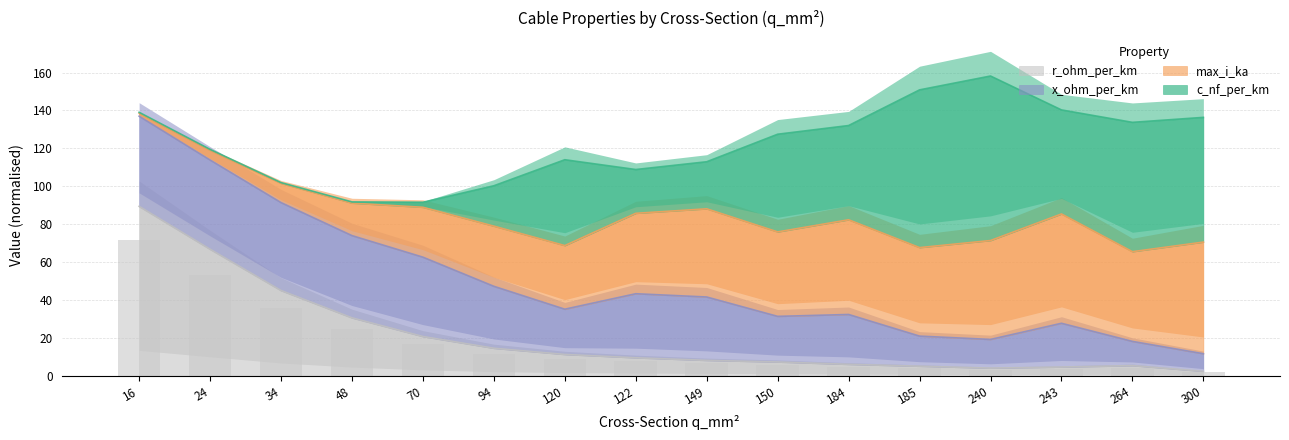

Is it true that r_ohm_per_km equals 66.8 at 24?

True